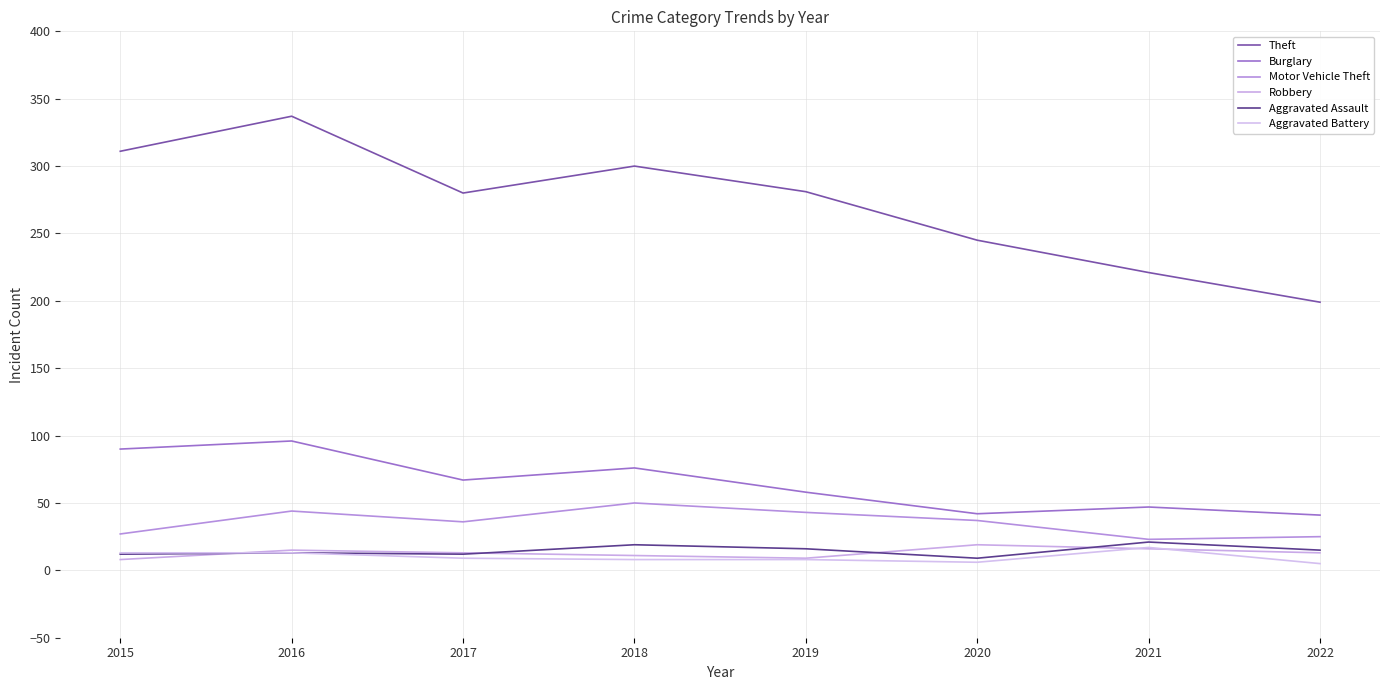

At which label does Robbery first exceed 13?

2016